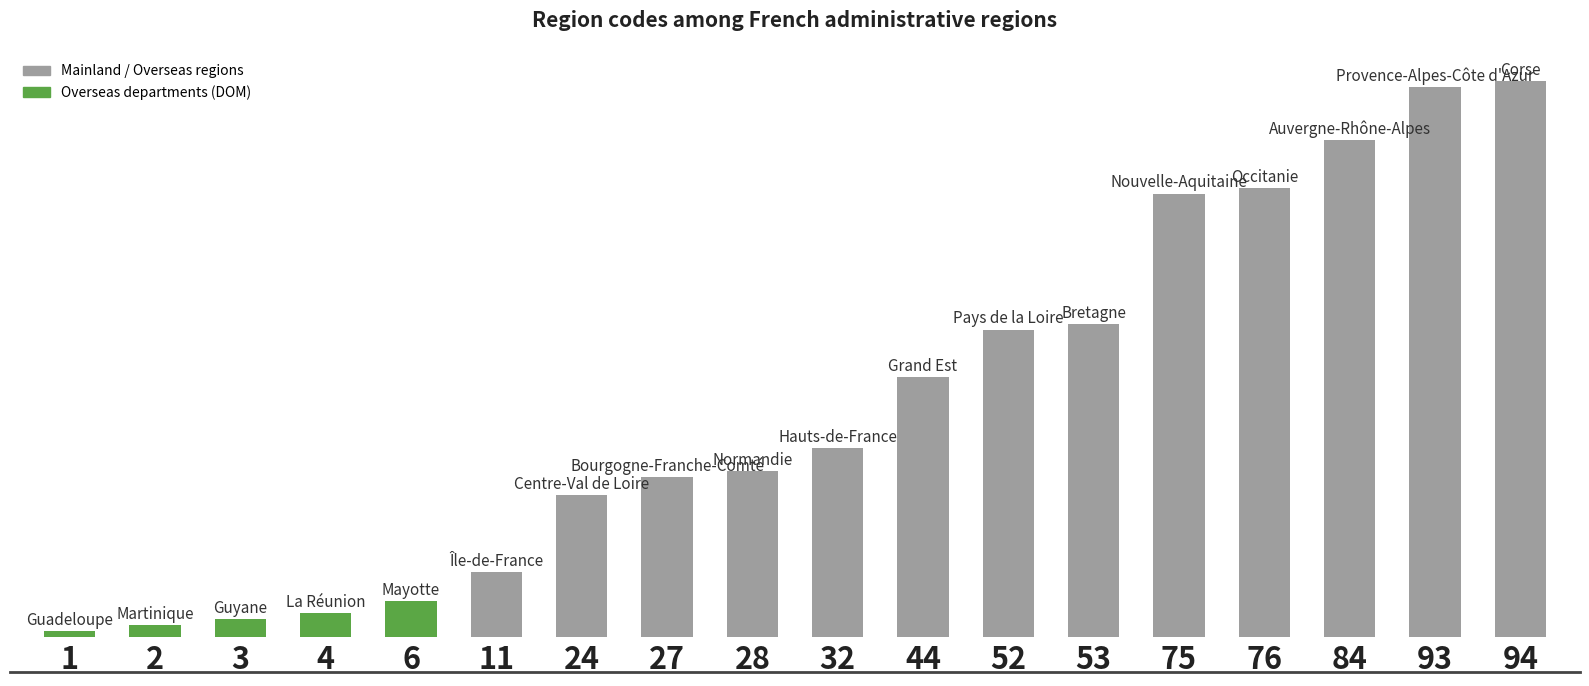

What is the difference between the maximum and minimum values?

93